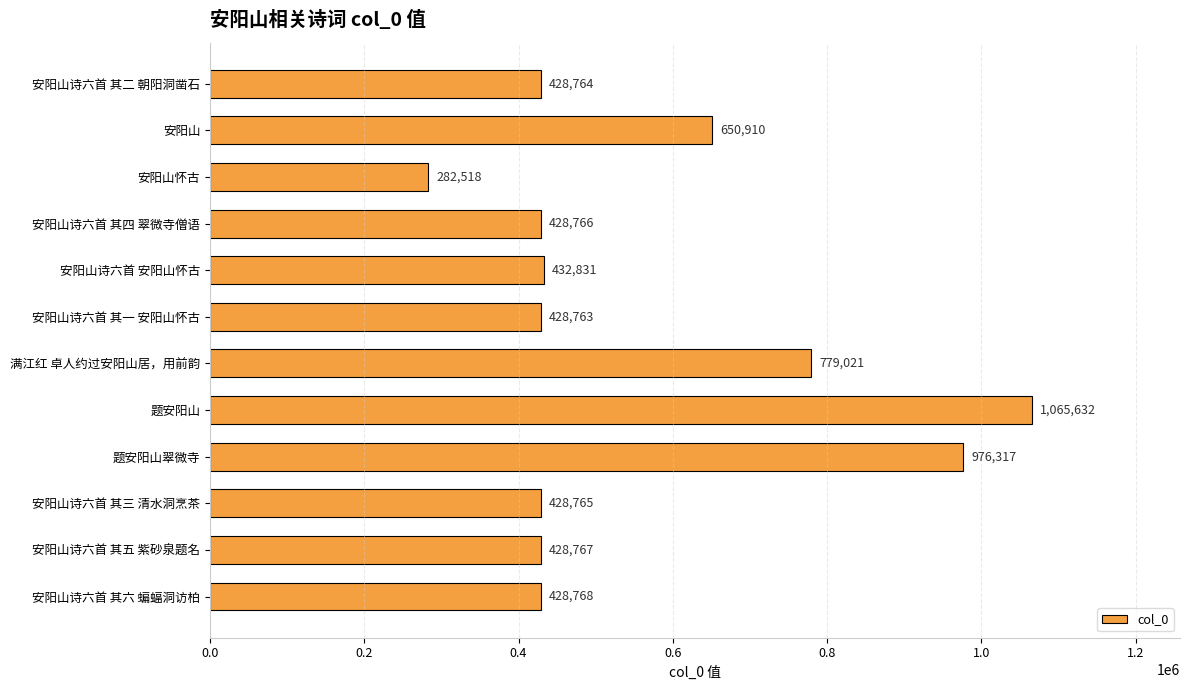

Between 安阳山诗六首 其四 翠微寺僧语 and 安阳山诗六首 其五 紫砂泉题名, which is larger?

安阳山诗六首 其五 紫砂泉题名